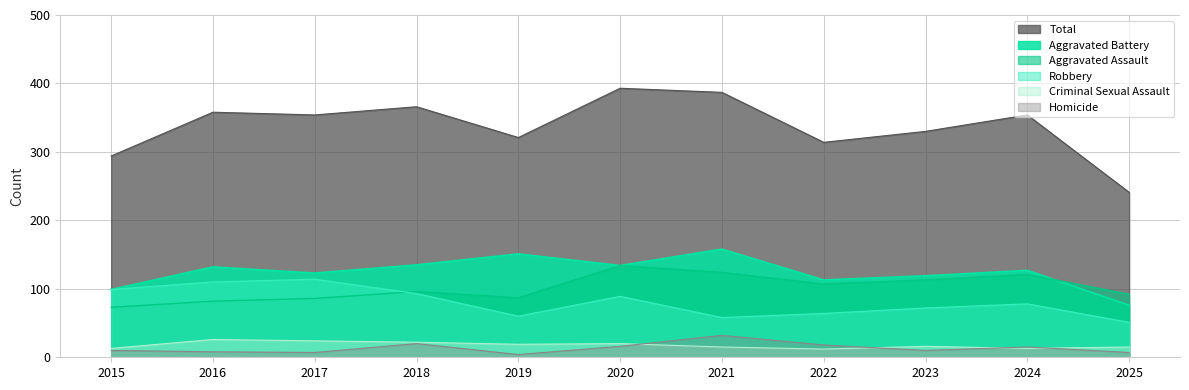

Is the value of Aggravated Assault at 2023 greater than the value of Homicide at 2015?

Yes